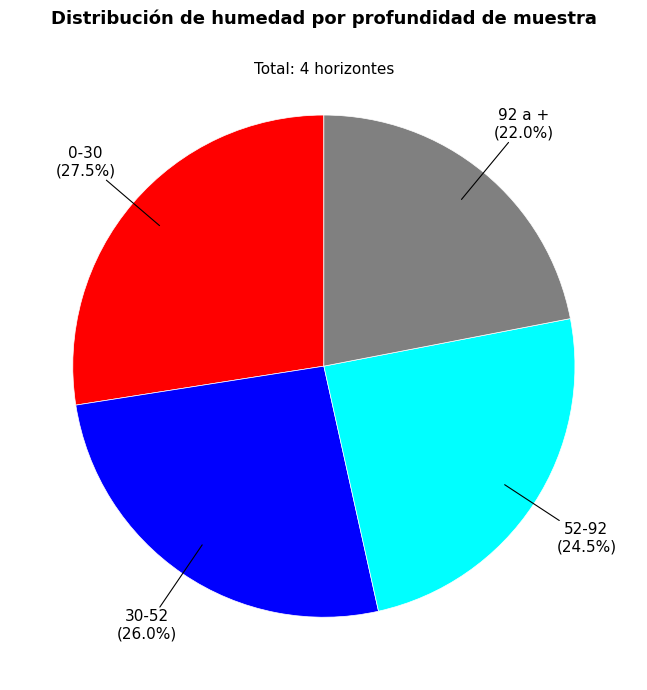

What percentage is the 30-52 slice, to the nearest percent?

26%